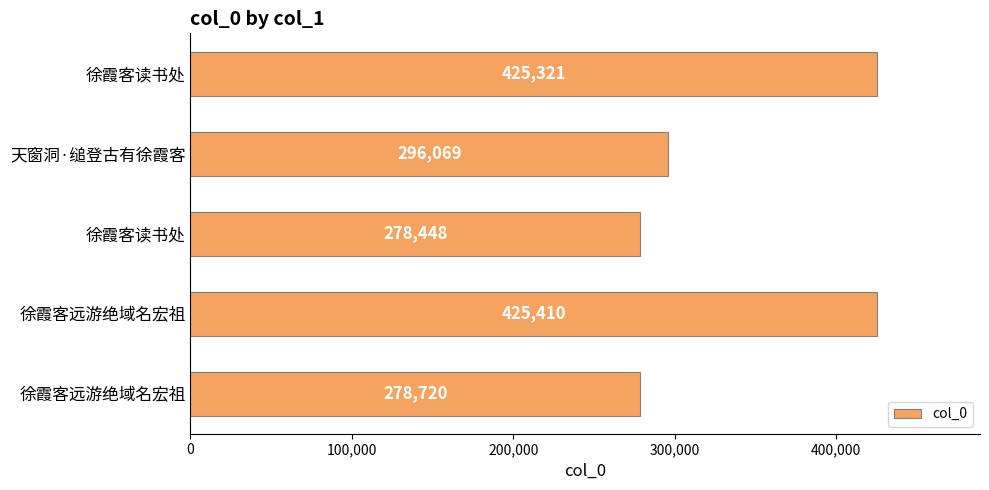

What is the difference between the second highest and second lowest values?

146601